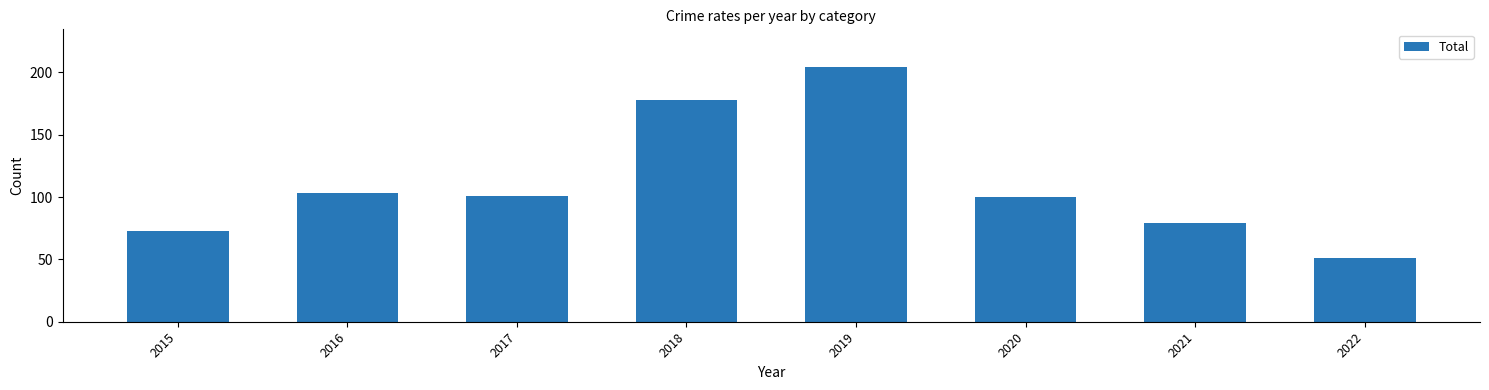

Which has a higher value, 2022 or 2017?

2017